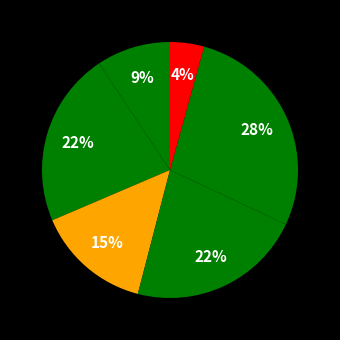

How many slices are in this pie chart?

6